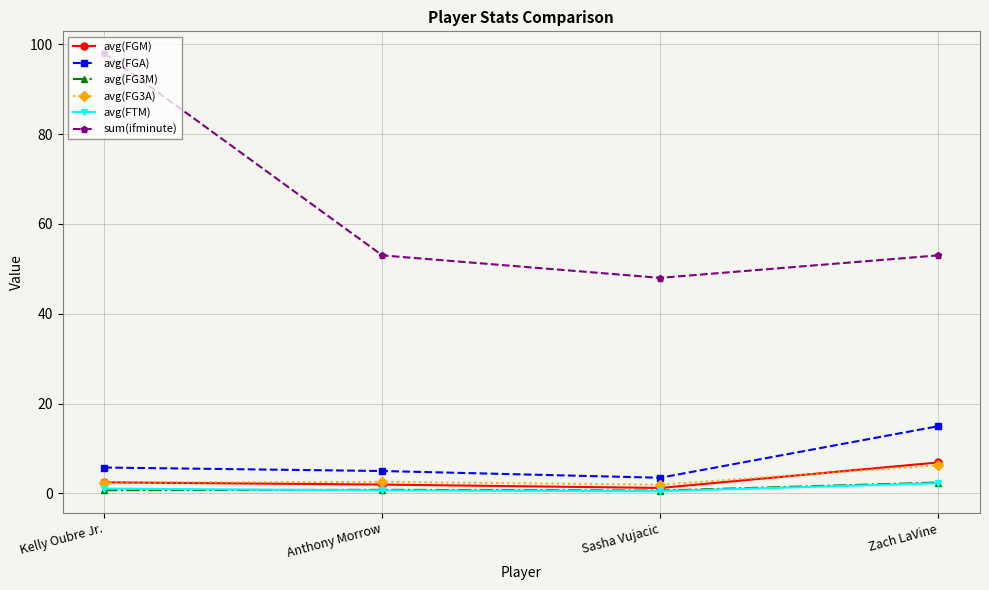

What is the difference between the maximum and minimum values in the sum(ifminute) series?

50.0